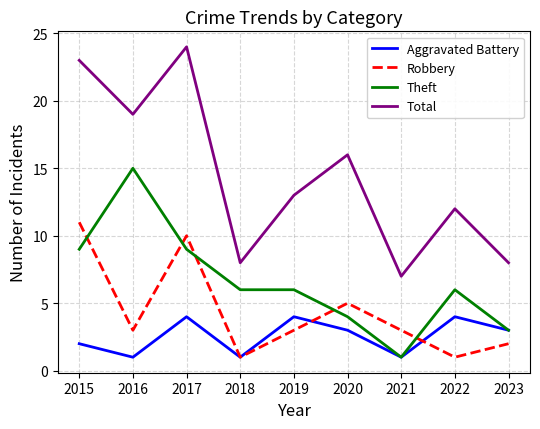

What are all the series names shown in the legend?

Aggravated Battery, Robbery, Theft, Total